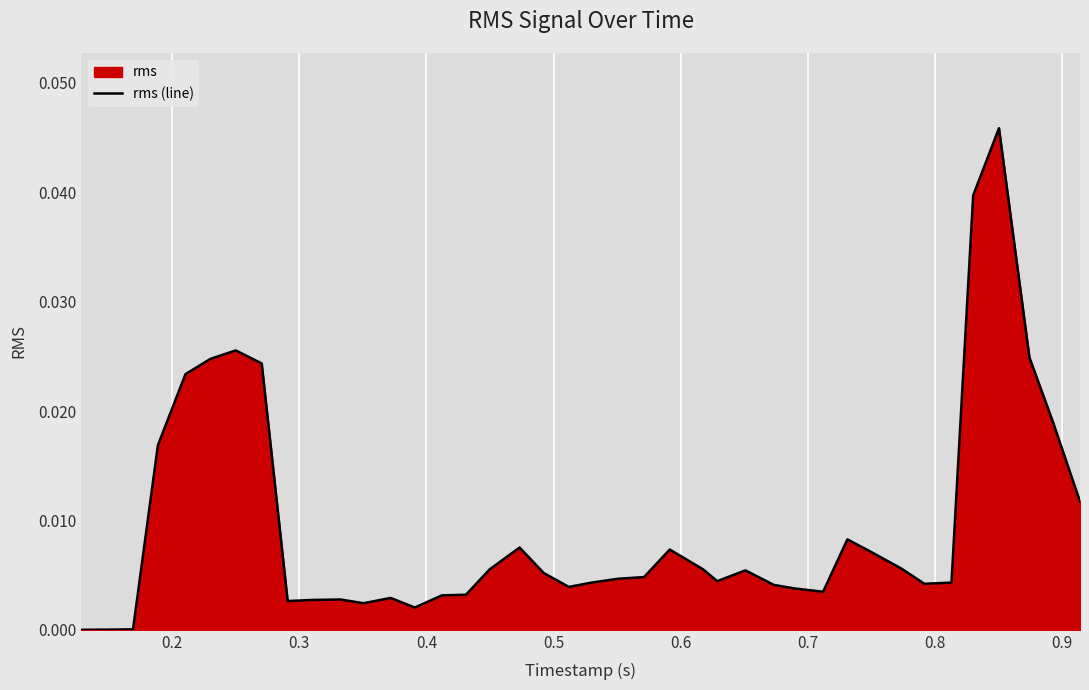

How many lines are shown in the chart?

1